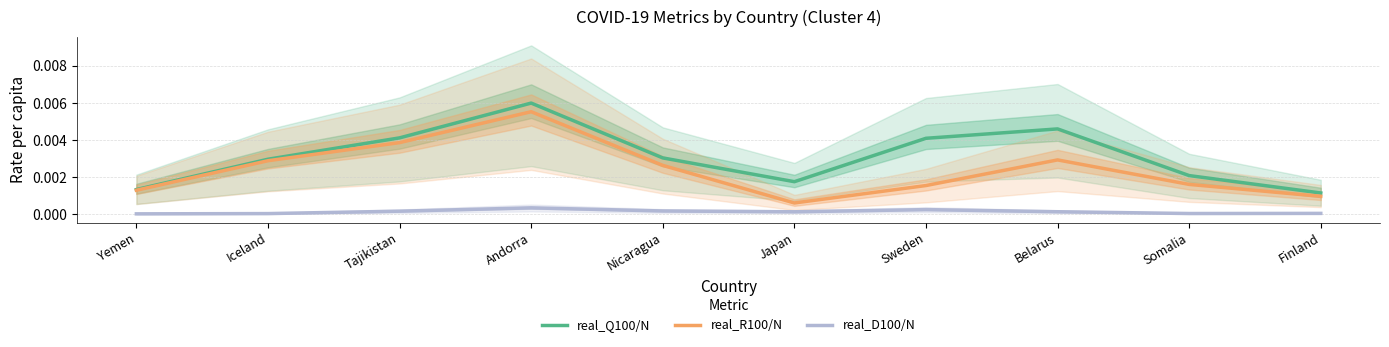

Which category has the lowest value across all series?

Yemen